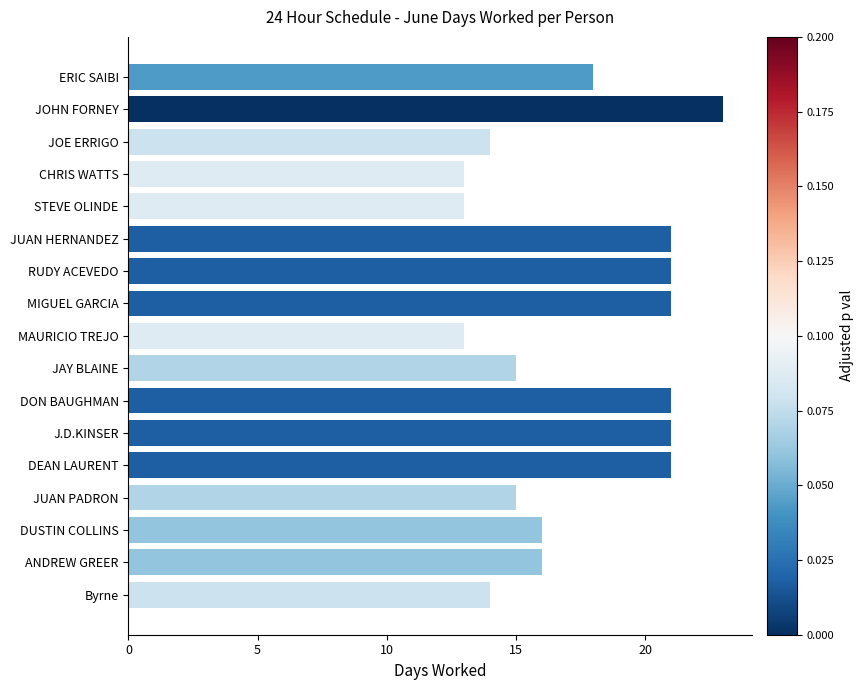

The chart shows a value of 36 at J.D.KINSER. True or false?

False